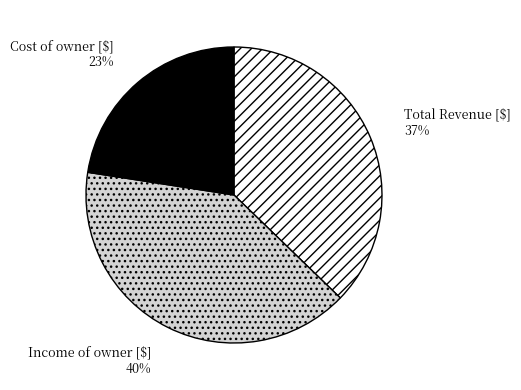

How many segments does this pie chart have?

3